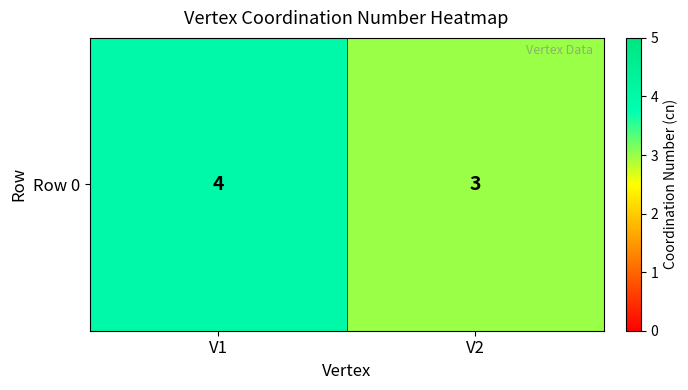

What is the difference between the values at V1 and V2?

1